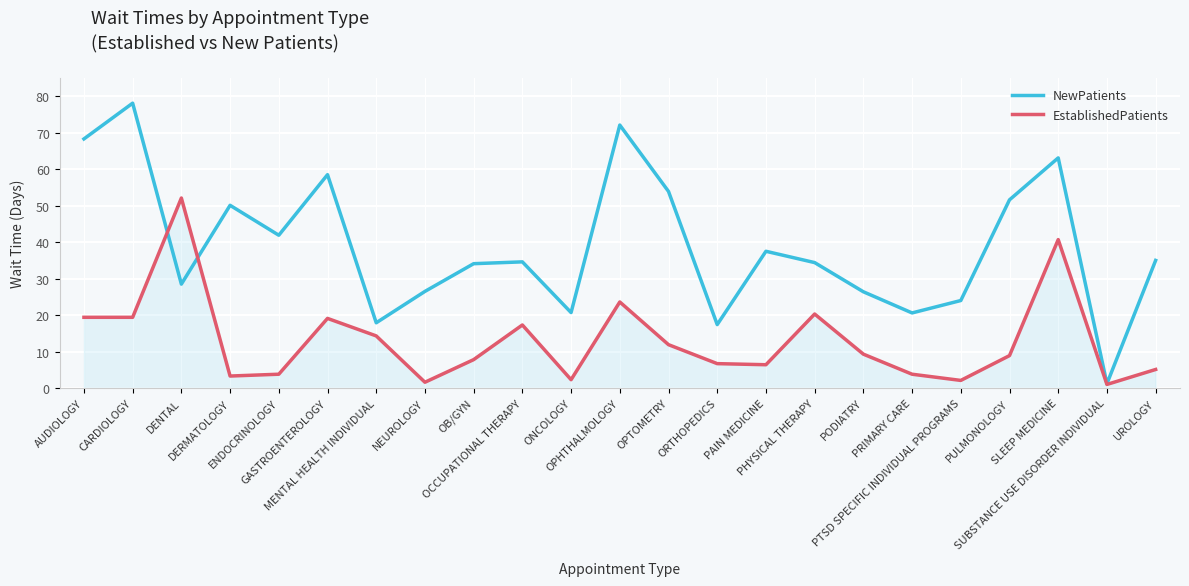

Which series has the largest range (max minus min)?

NewPatients